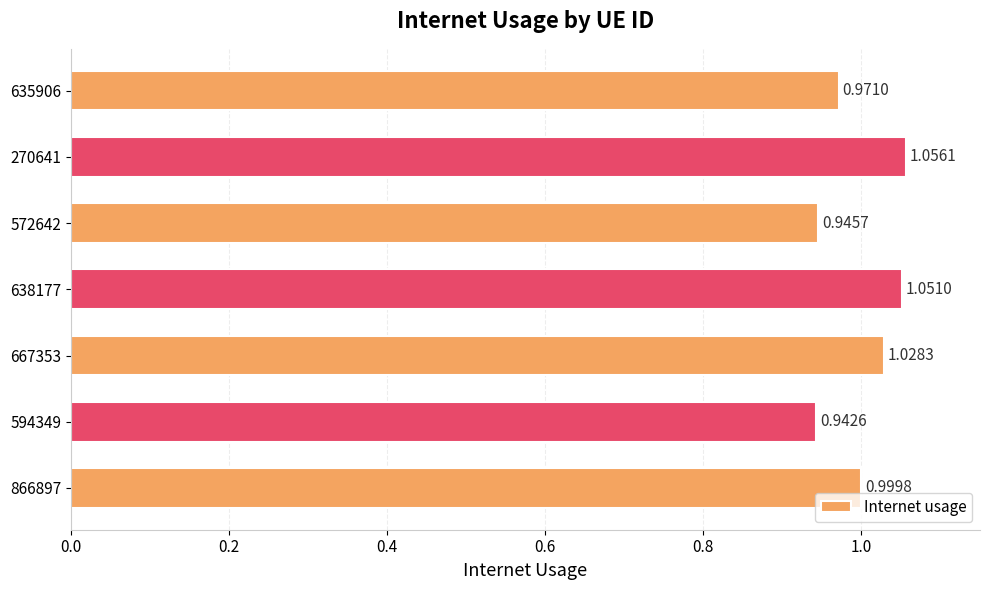

Which category has the lowest value across all series?

594349